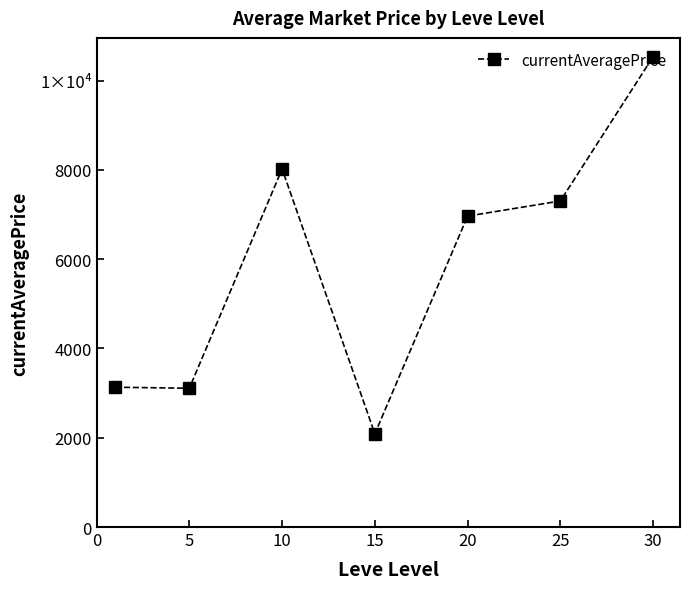

At which category does the chart reach its minimum across all series?

15